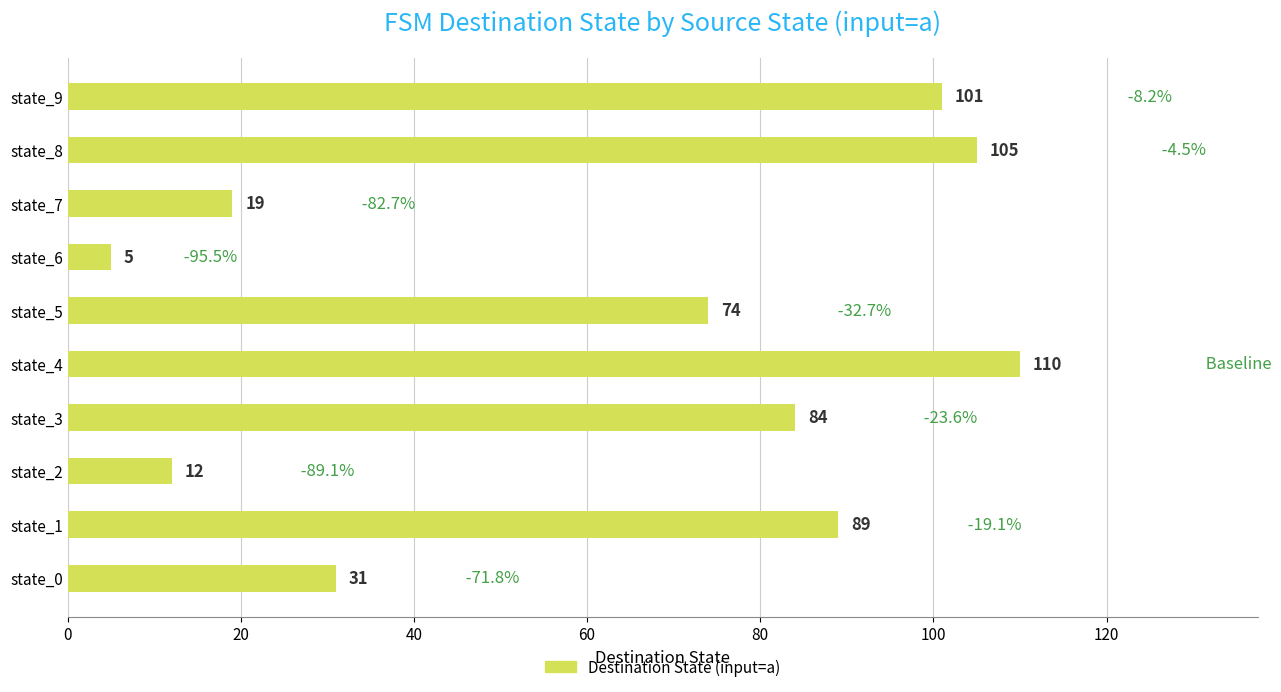

Reading bottom to top, what are all the values shown in this chart?

state_0=31	state_1=89	state_2=12	state_3=84	state_4=110	state_5=74	state_6=5	state_7=19	state_8=105	state_9=101